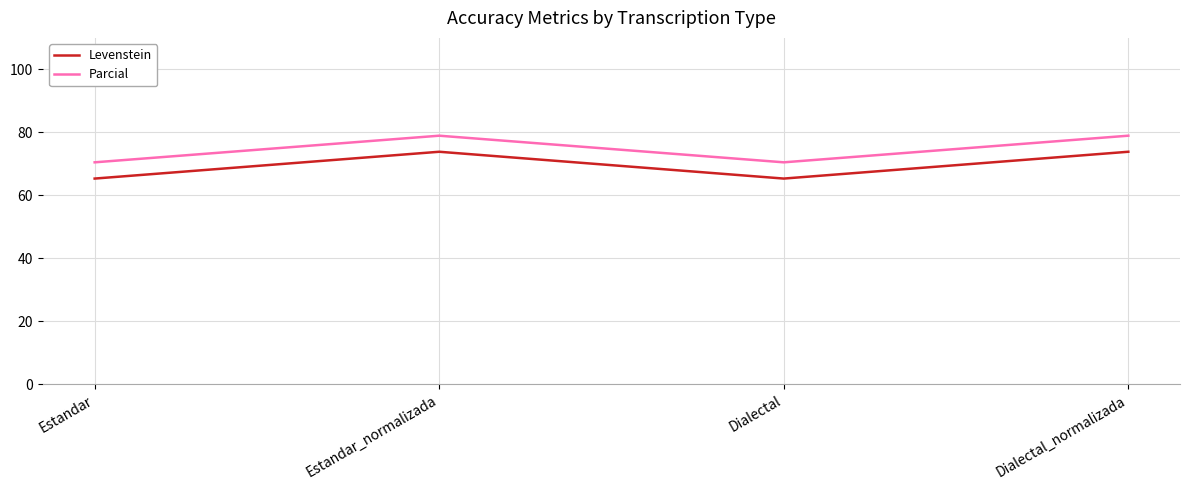

Rank the series by their maximum value, from lowest to highest.

Levenstein, Parcial